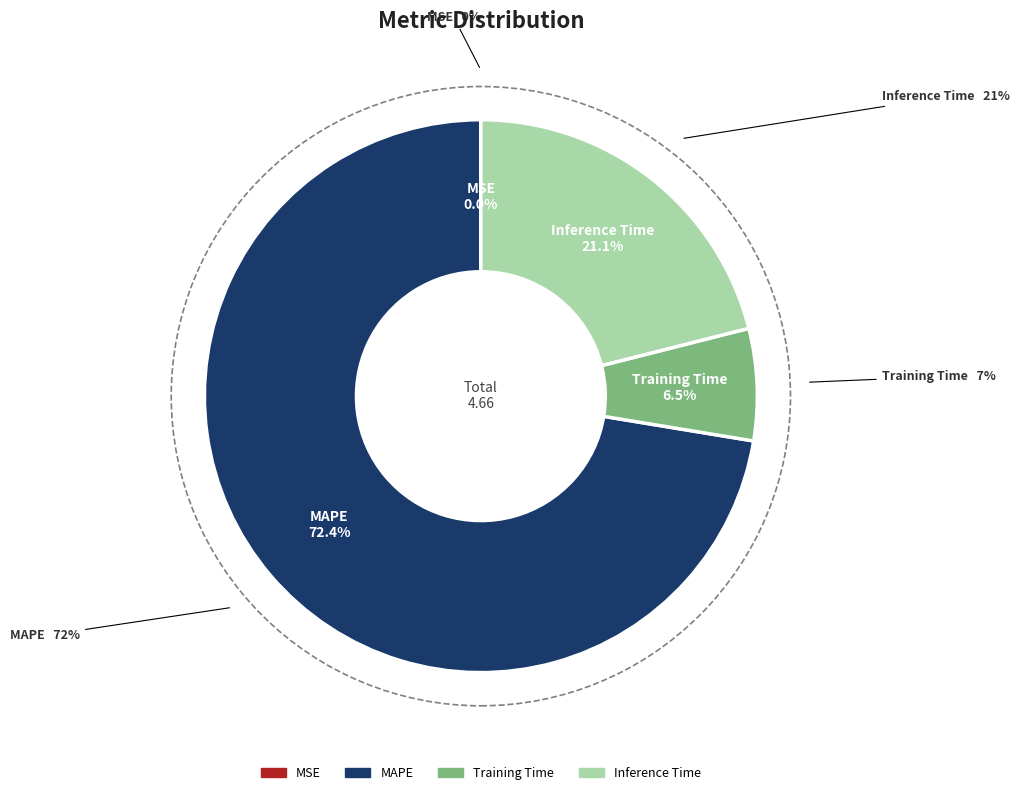

The MSE slice represents 0% of the pie. True or false?

True